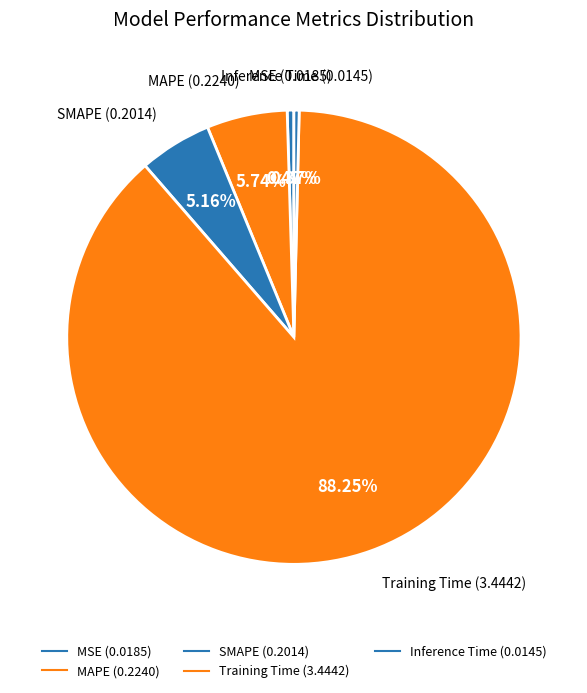

Count the number of slices in the pie.

5